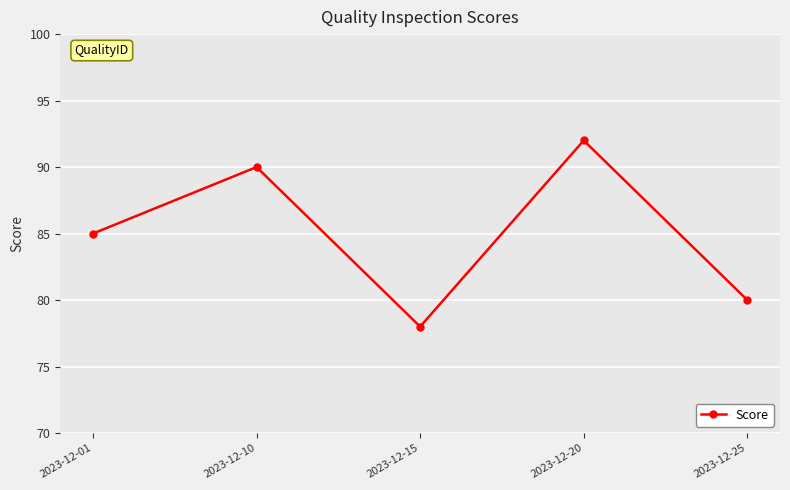

True or false: there are more than 2 points higher than both neighbors.

False